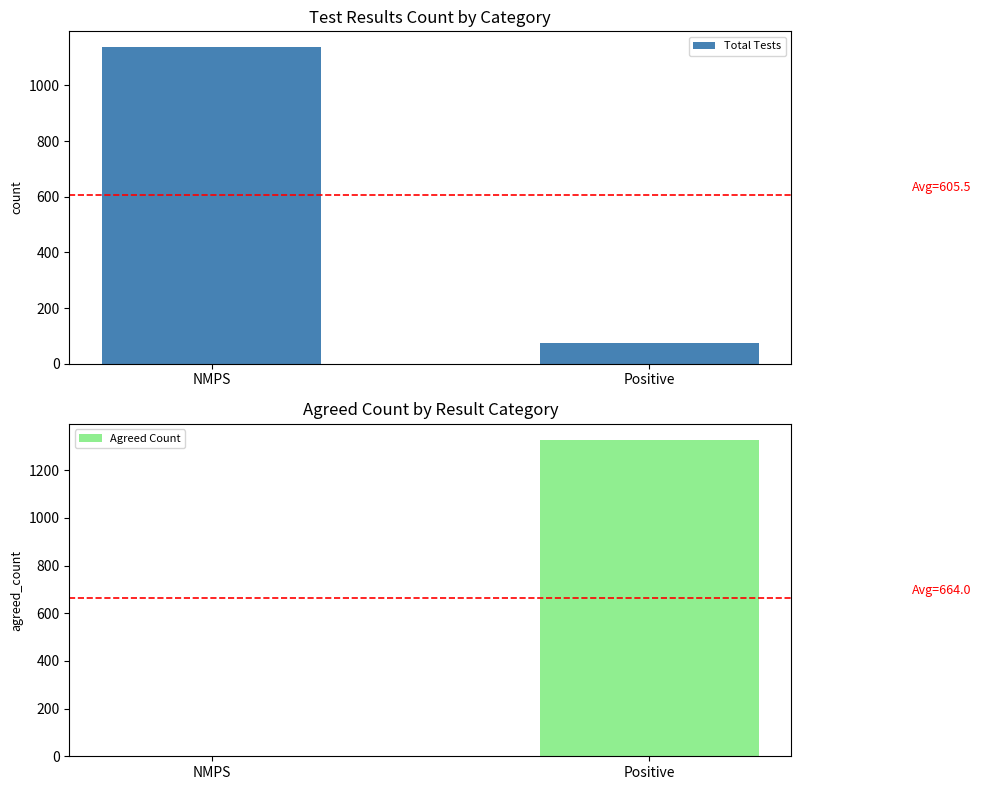

What position from the right is NMPS?

2